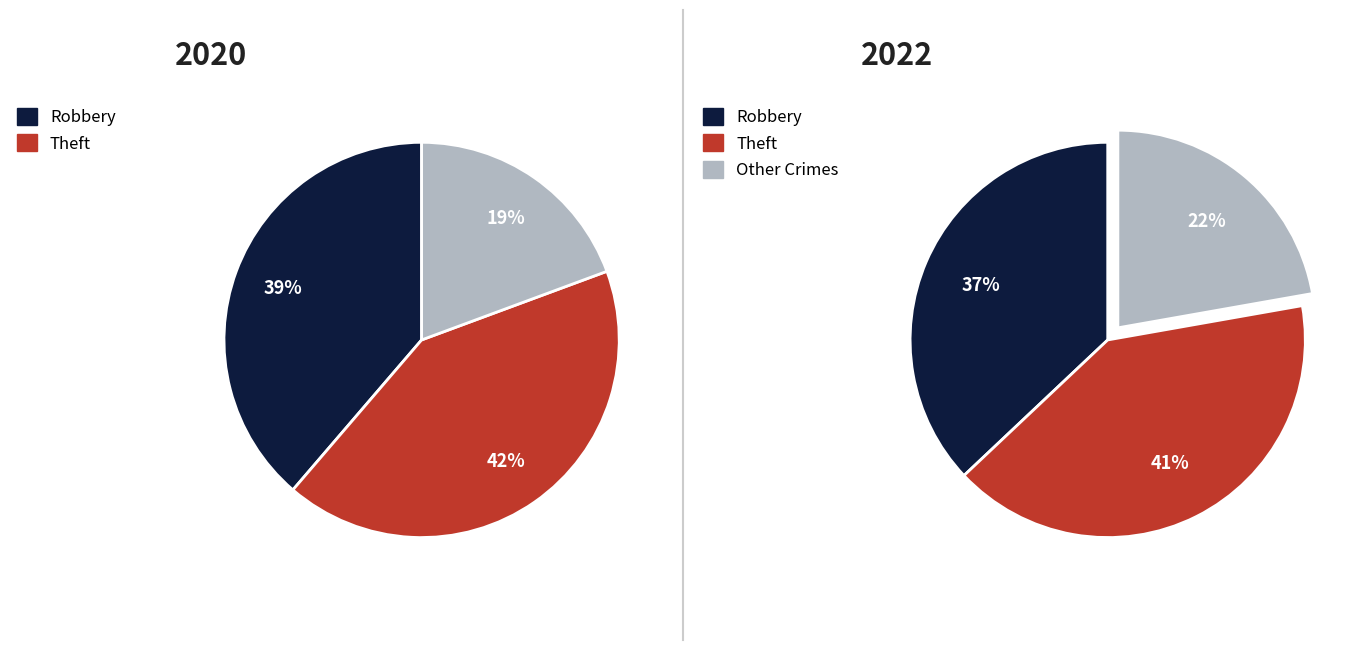

Is it true that values_2022 is 41% of the pie?

True